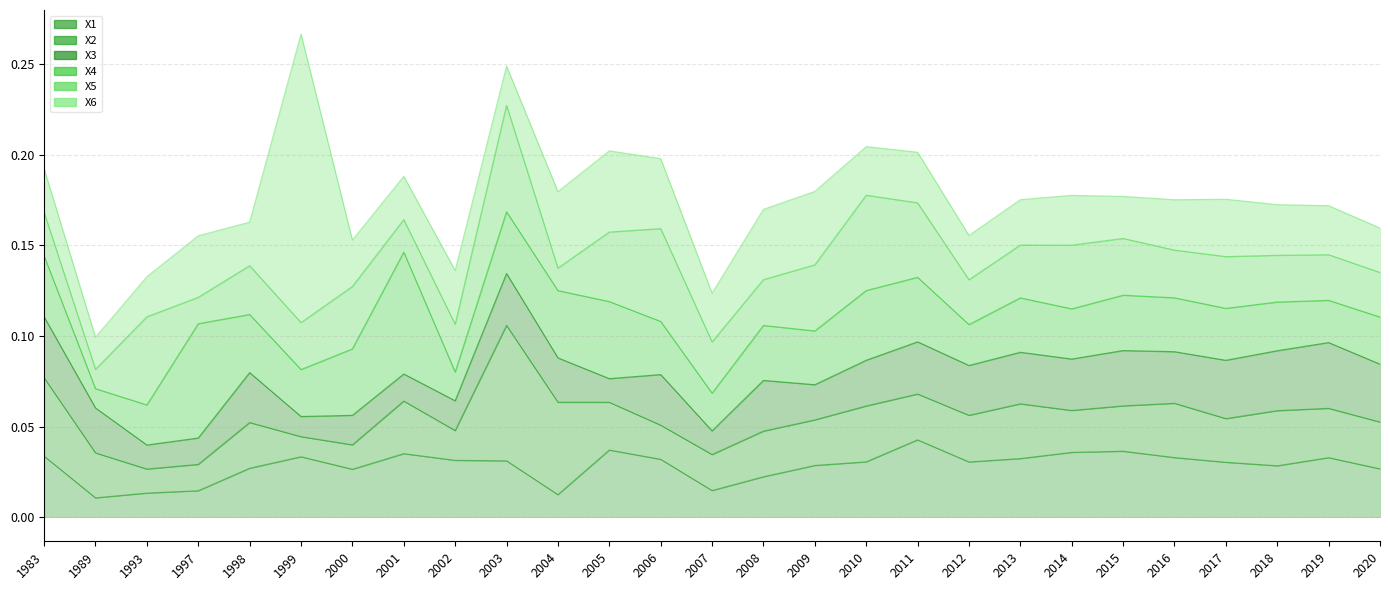

Reading left to right, extract all data points from this chart.

X1: 0.0	0.0	0.0	0.0	0.0	0.0	0.0	0.0	0.0	0.0	0.0	0.0	0.0	0.0	0.0	0.0	0.0	0.0	0.0	0.0	0.0	0.0	0.0	0.0	0.0	0.0	0.0
X2: 0.0	0.0	0.0	0.0	0.0	0.0	0.0	0.0	0.0	0.1	0.1	0.0	0.0	0.0	0.0	0.0	0.0	0.0	0.0	0.0	0.0	0.0	0.0	0.0	0.0	0.0	0.0
X3: 0.0	0.0	0.0	0.0	0.0	0.0	0.0	0.0	0.0	0.0	0.0	0.0	0.0	0.0	0.0	0.0	0.0	0.0	0.0	0.0	0.0	0.0	0.0	0.0	0.0	0.0	0.0
X4: 0.0	0.0	0.0	0.1	0.0	0.0	0.0	0.1	0.0	0.0	0.0	0.0	0.0	0.0	0.0	0.0	0.0	0.0	0.0	0.0	0.0	0.0	0.0	0.0	0.0	0.0	0.0
X5: 0.0	0.0	0.0	0.0	0.0	0.0	0.0	0.0	0.0	0.1	0.0	0.0	0.1	0.0	0.0	0.0	0.1	0.0	0.0	0.0	0.0	0.0	0.0	0.0	0.0	0.0	0.0
X6: 0.0	0.0	0.0	0.0	0.0	0.2	0.0	0.0	0.0	0.0	0.0	0.0	0.0	0.0	0.0	0.0	0.0	0.0	0.0	0.0	0.0	0.0	0.0	0.0	0.0	0.0	0.0